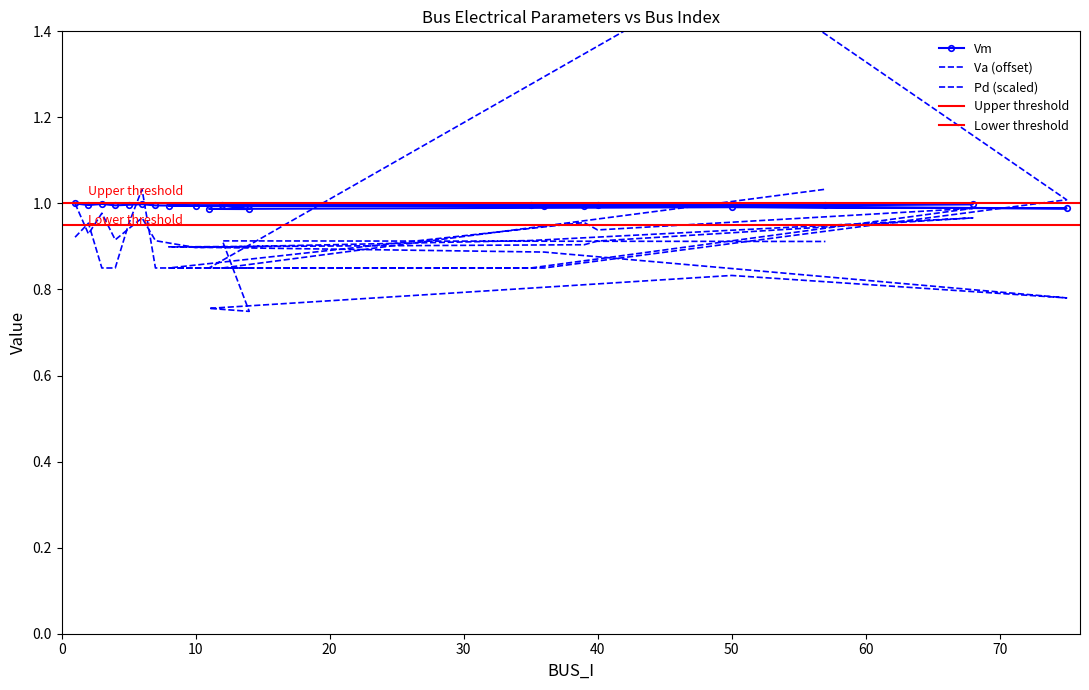

At which category does the chart reach its peak across all series?

50